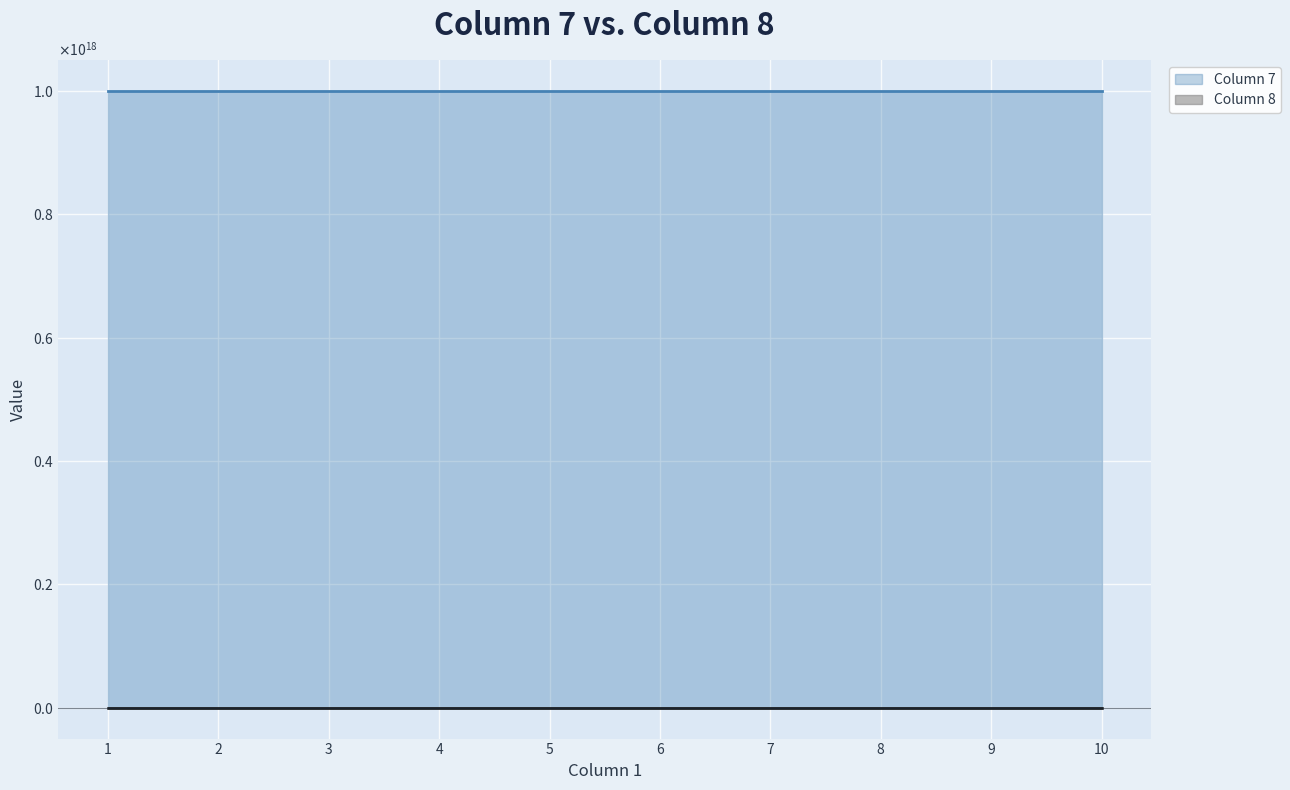

What is the value of the Column 8 point at the 6th from the left?

-1000000006